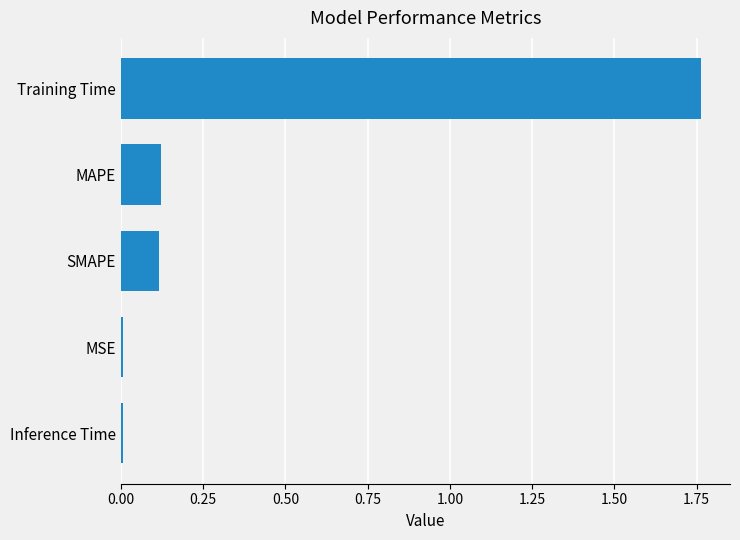

Does the chart contain stacked bars?

No